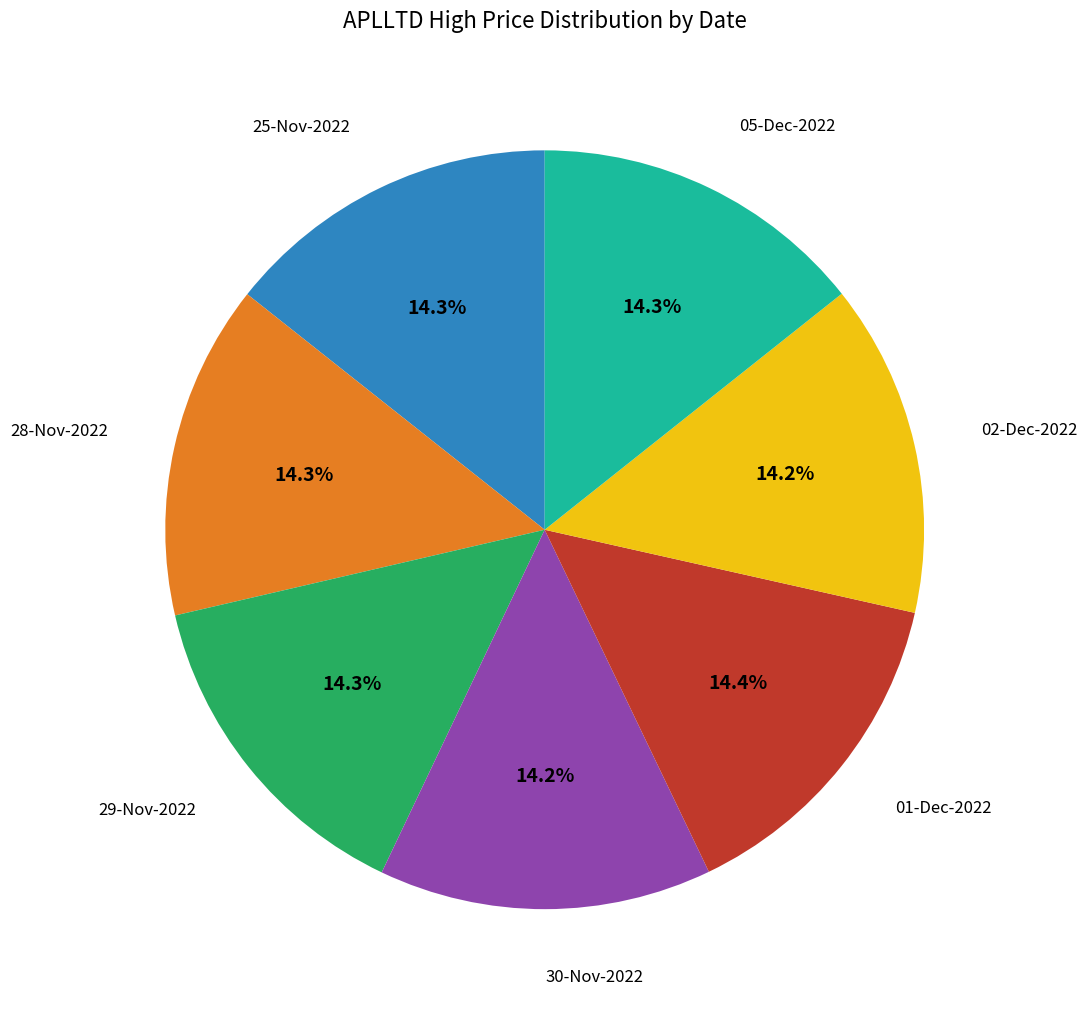

Is there any slice that represents more than half of the pie?

No